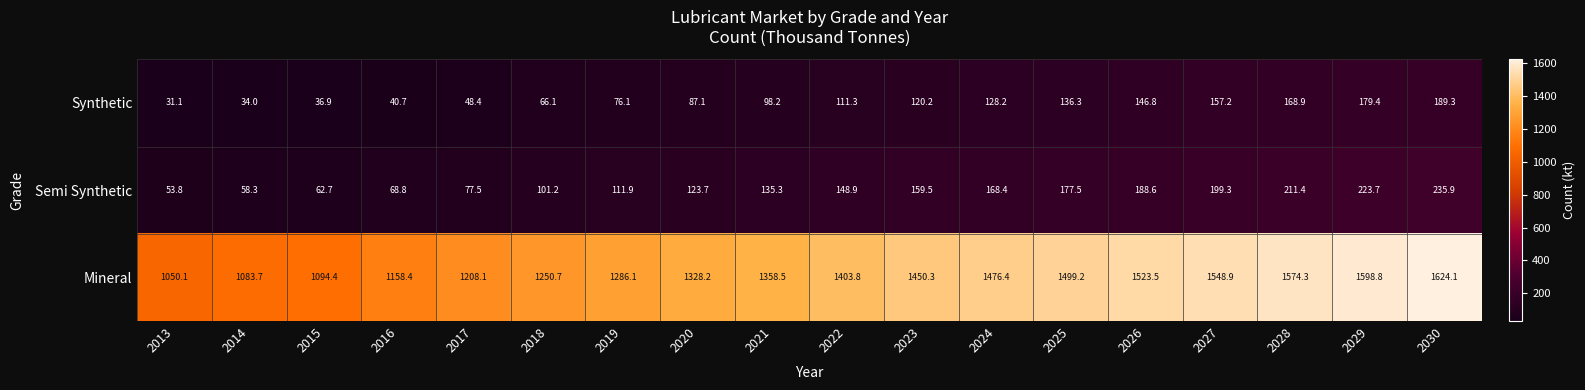

Which series has the widest spread of values?

Mineral